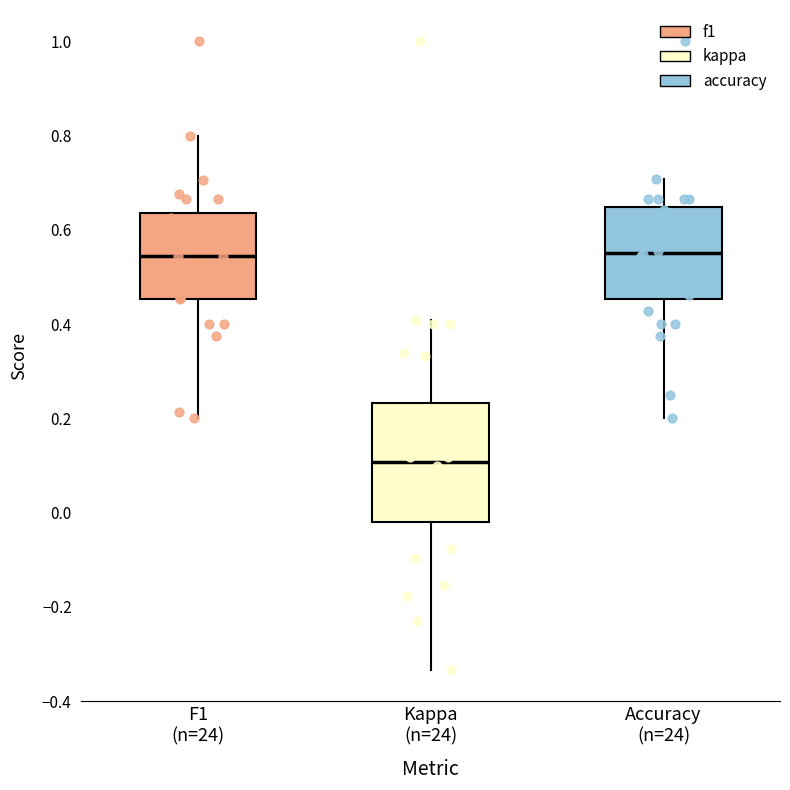

Reading left to right, transcribe this box plot: for each box, give where its median line is, the range the box spans, and where its two whiskers end, as read against the y-axis. The values are not printed on the chart, so give them approximately, as read against the axis.

F1 (n=24): median 0.54, box 0.46 to 0.64, whiskers 0.20 to 0.80
Kappa (n=24): median 0.10, box -0.02 to 0.24, whiskers -0.34 to 0.40
Accuracy (n=24): median 0.56, box 0.46 to 0.64, whiskers 0.20 to 0.70